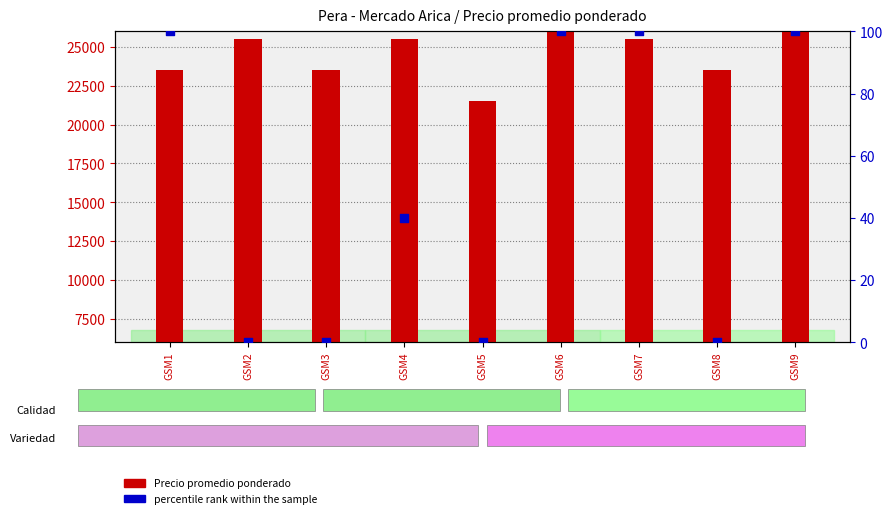

Which series has the largest Y range (max minus min)?

Precio promedio ponderado